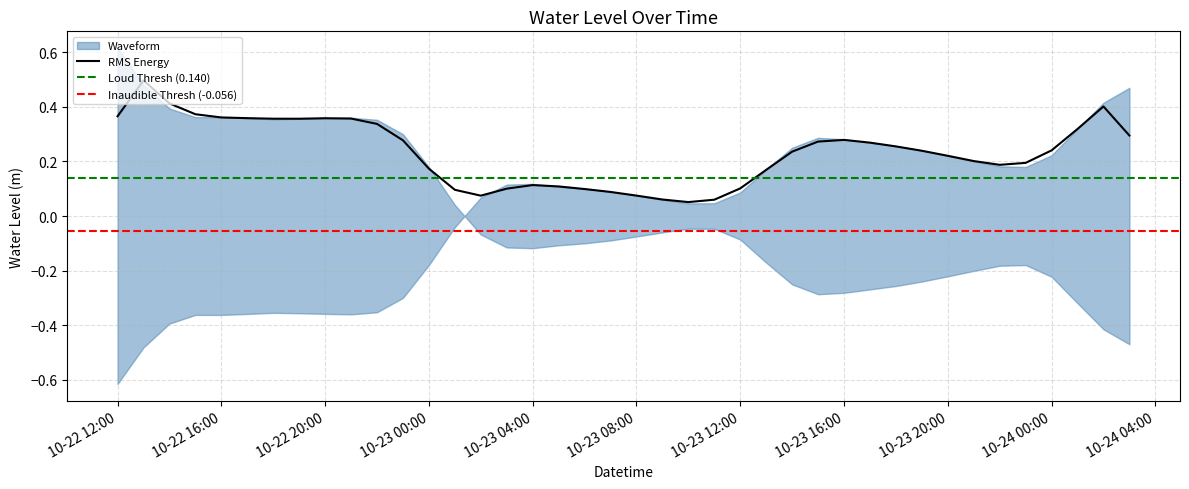

List the labels in order of value, smallest first.

2025-10-22 12:00:00, 2025-10-22 13:00:00, 2025-10-22 14:00:00, 2025-10-22 16:00:00, 2025-10-22 15:00:00, 2025-10-22 21:00:00, 2025-10-22 17:00:00, 2025-10-22 20:00:00, 2025-10-22 19:00:00, 2025-10-22 18:00:00, 2025-10-22 22:00:00, 2025-10-22 23:00:00, 2025-10-23 00:00:00, 2025-10-23 01:00:00, 2025-10-23 10:00:00, 2025-10-23 11:00:00, 2025-10-23 09:00:00, 2025-10-23 02:00:00, 2025-10-23 08:00:00, 2025-10-23 12:00:00, 2025-10-23 07:00:00, 2025-10-23 06:00:00, 2025-10-23 05:00:00, 2025-10-23 03:00:00, 2025-10-23 04:00:00, 2025-10-23 13:00:00, 2025-10-23 23:00:00, 2025-10-23 22:00:00, 2025-10-23 21:00:00, 2025-10-23 20:00:00, 2025-10-24 00:00:00, 2025-10-23 19:00:00, 2025-10-23 14:00:00, 2025-10-23 18:00:00, 2025-10-23 17:00:00, 2025-10-23 16:00:00, 2025-10-23 15:00:00, 2025-10-24 01:00:00, 2025-10-24 02:00:00, 2025-10-24 03:00:00